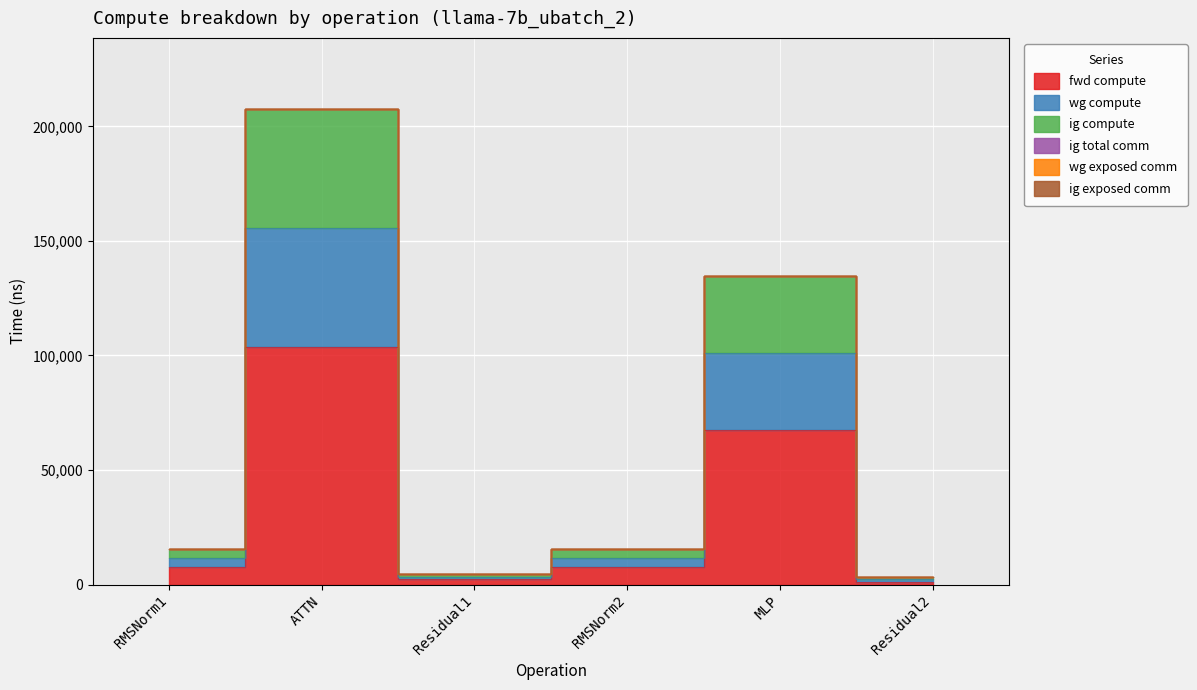

Is this an area chart (filled region under the line)?

No